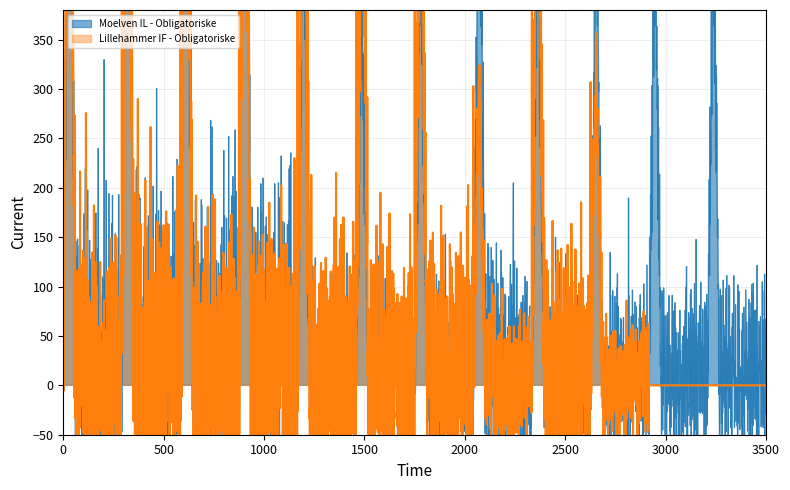

True or false: Lillehammer IF - Obligatoriske has a value of 778 at 60m.

True